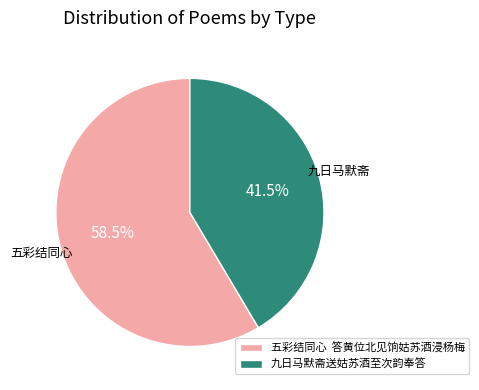

Which slice is the smallest?

九日马默斋送姑苏酒至次韵奉答